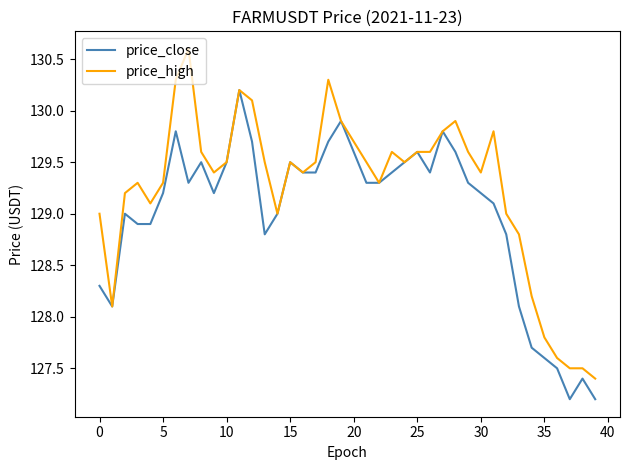

Rank the series by their maximum value, from highest to lowest.

price_high, price_close